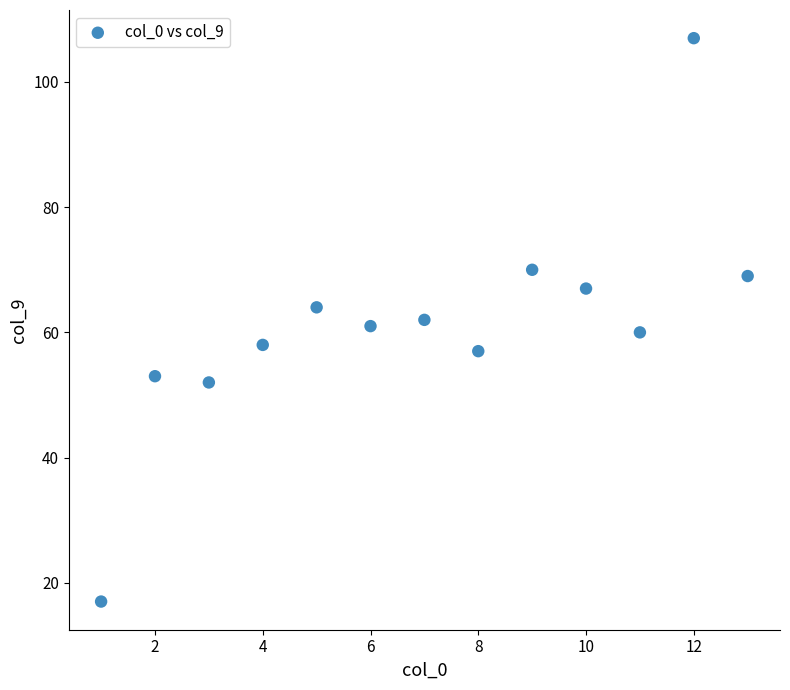

List the coordinates of all points as (X, Y) pairs, reading left to right.

(1, 17)  (2, 53)  (3, 52)  (4, 58)  (5, 64)  (6, 61)  (7, 62)  (8, 57)  (9, 70)  (10, 67)  (11, 60)  (12, 107)  (13, 69)